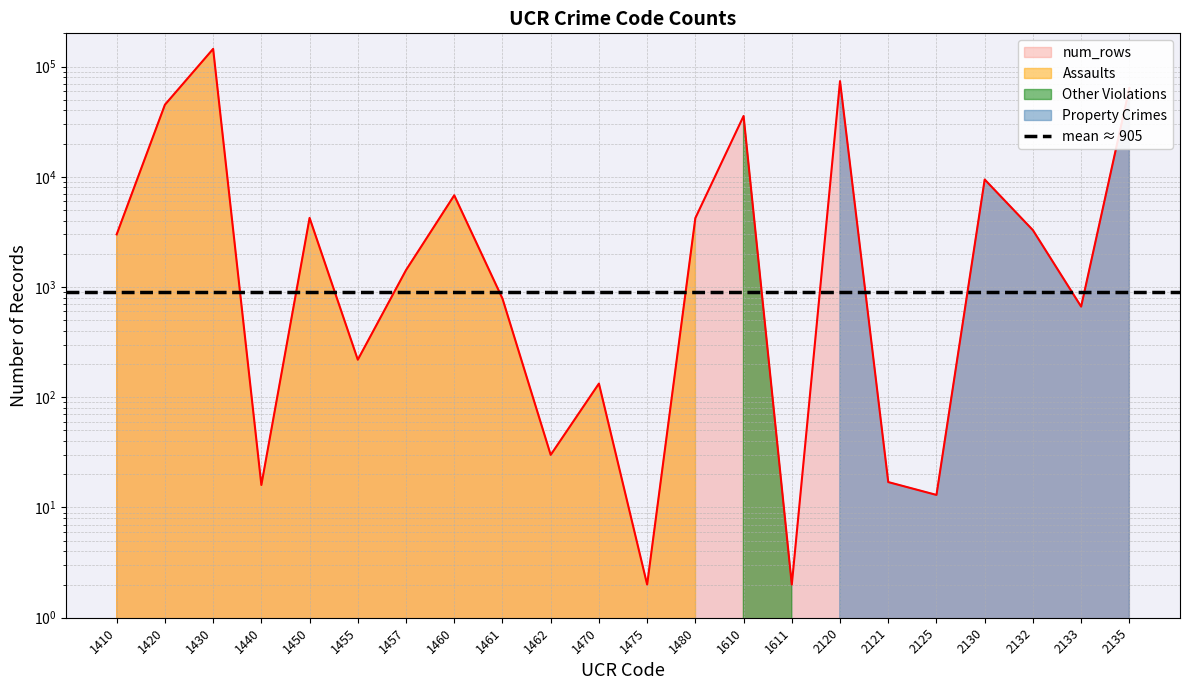

Which has a higher value, 2133 or 1455?

2133